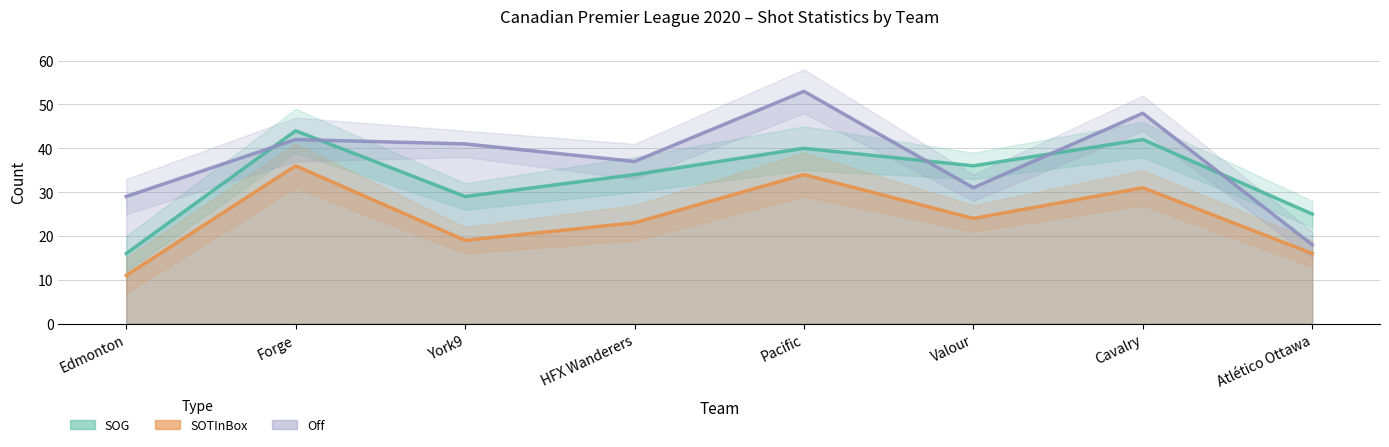

What is the spread (max minus min) of values at HFX Wanderers?

14